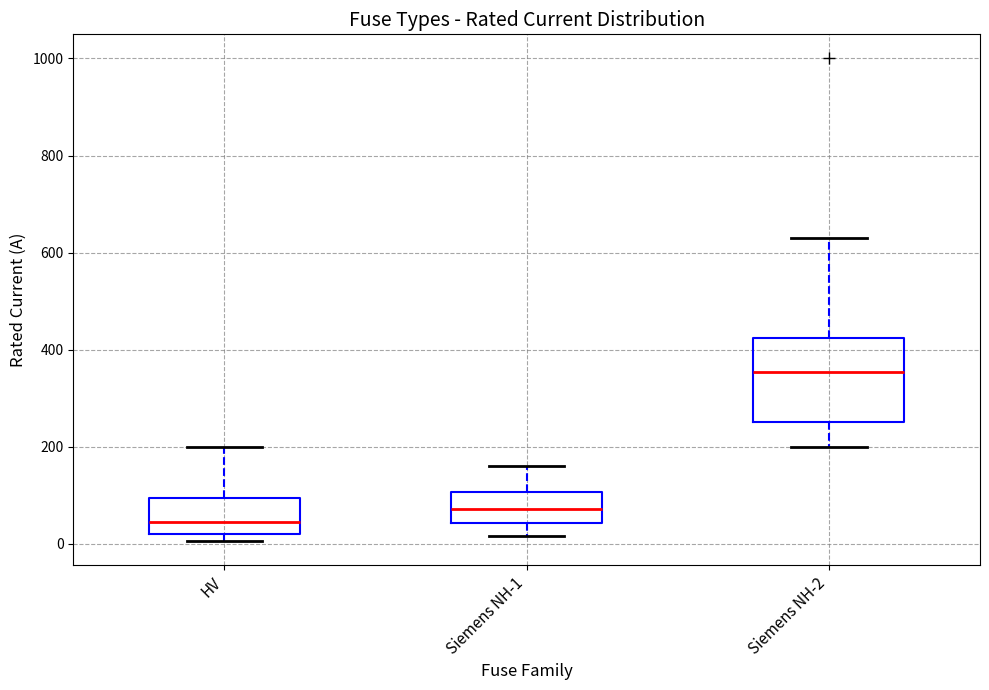

Where does the lower whisker of the box for Siemens NH-1 end on the y-axis? The values are not printed on the chart, so give them approximately, as read against the axis.

20